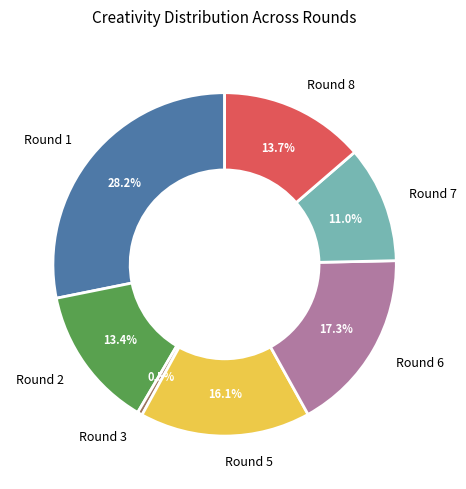

What percentage is the Round 8 slice, to the nearest percent?

14%